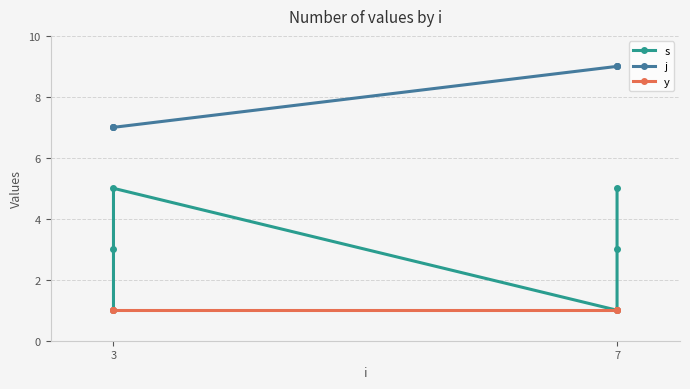

What is the difference between the maximum and minimum values in the j series?

2